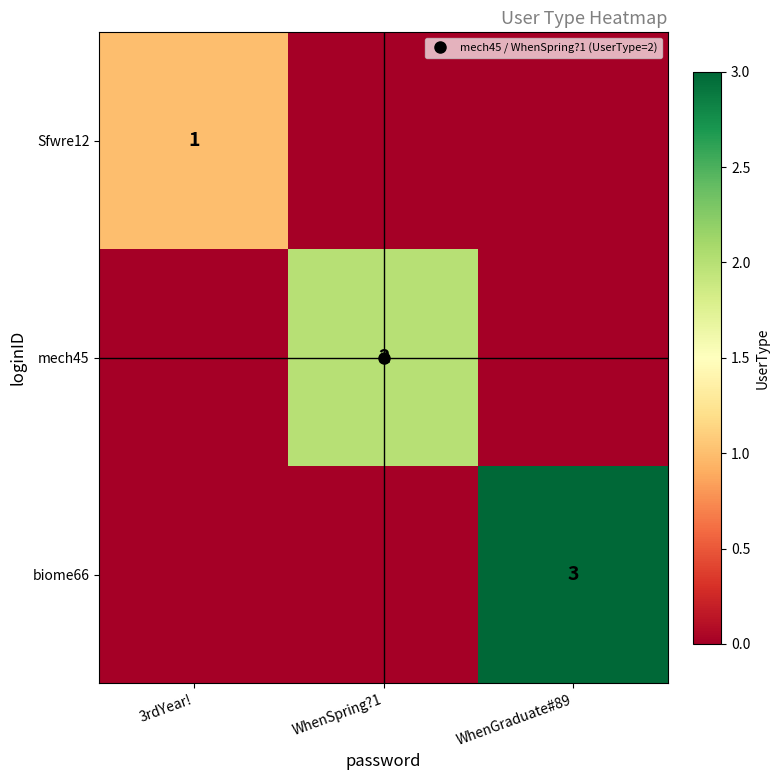

What is the maximum value for Sfwre12?

1